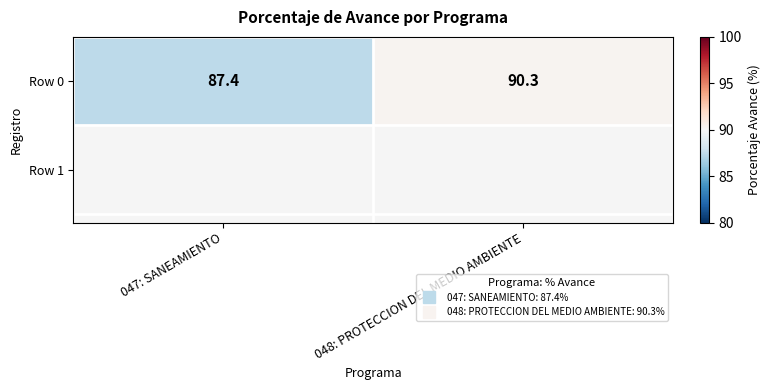

True or false: the data shows 90.3 at 048: PROTECCION DEL MEDIO AMBIENTE.

True